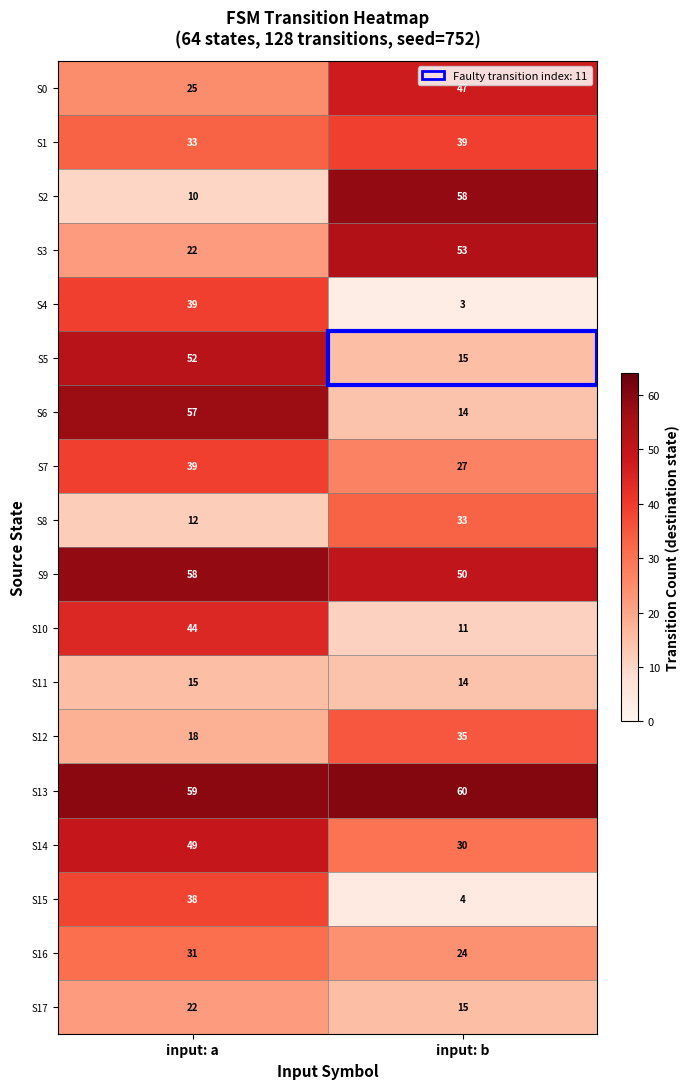

The S13 series shows 94 at input: a. True or false?

False